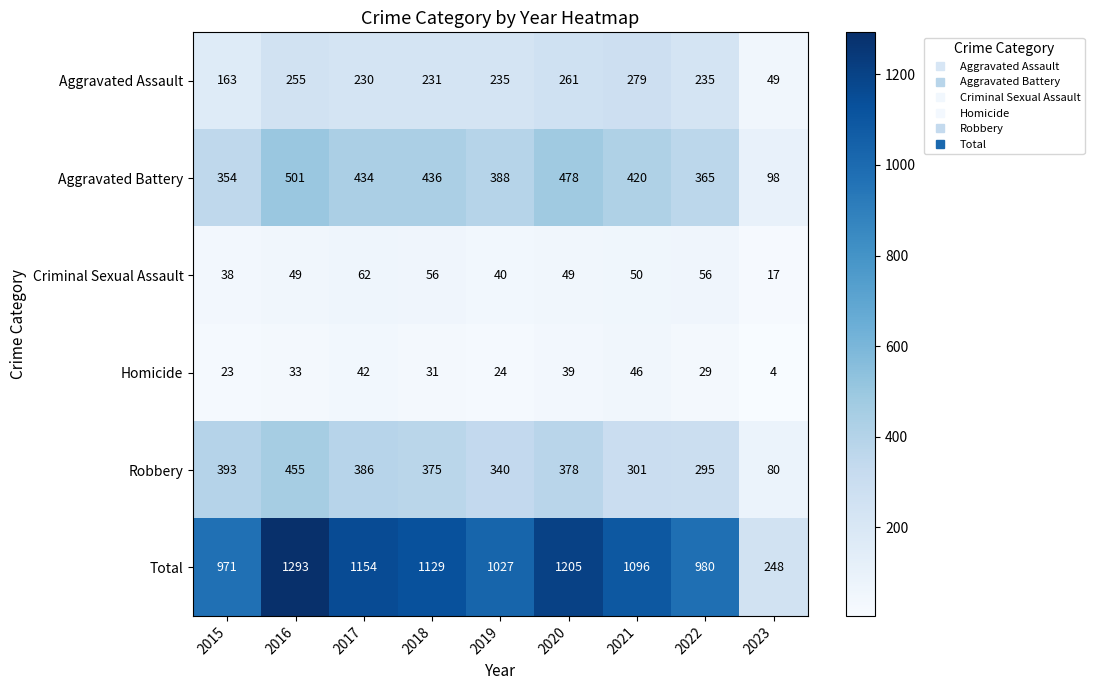

Is it true that Homicide equals 4 at 2023?

True